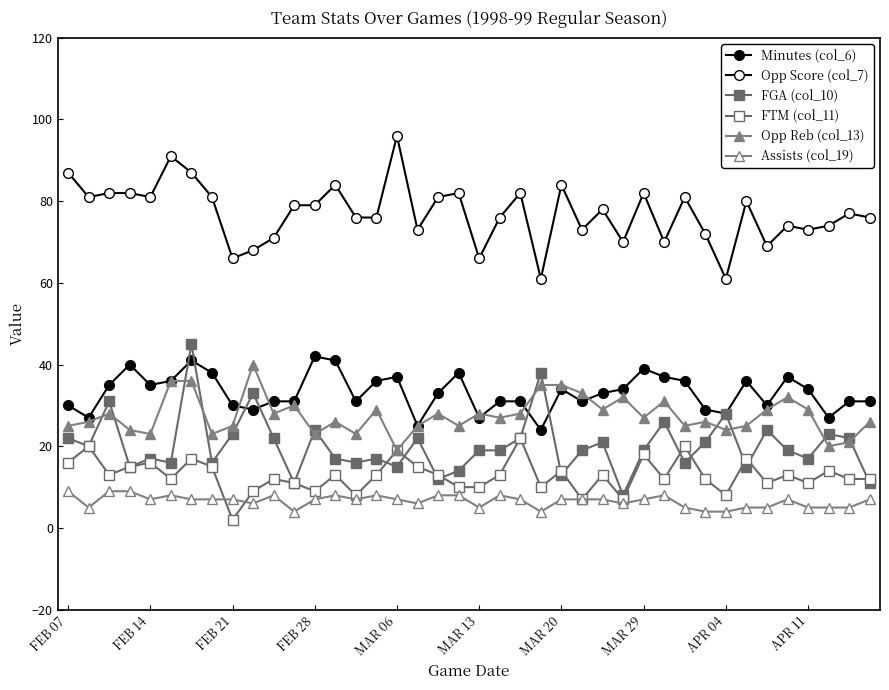

How many interior local valleys does the Opp Score (col_7) series have?

12